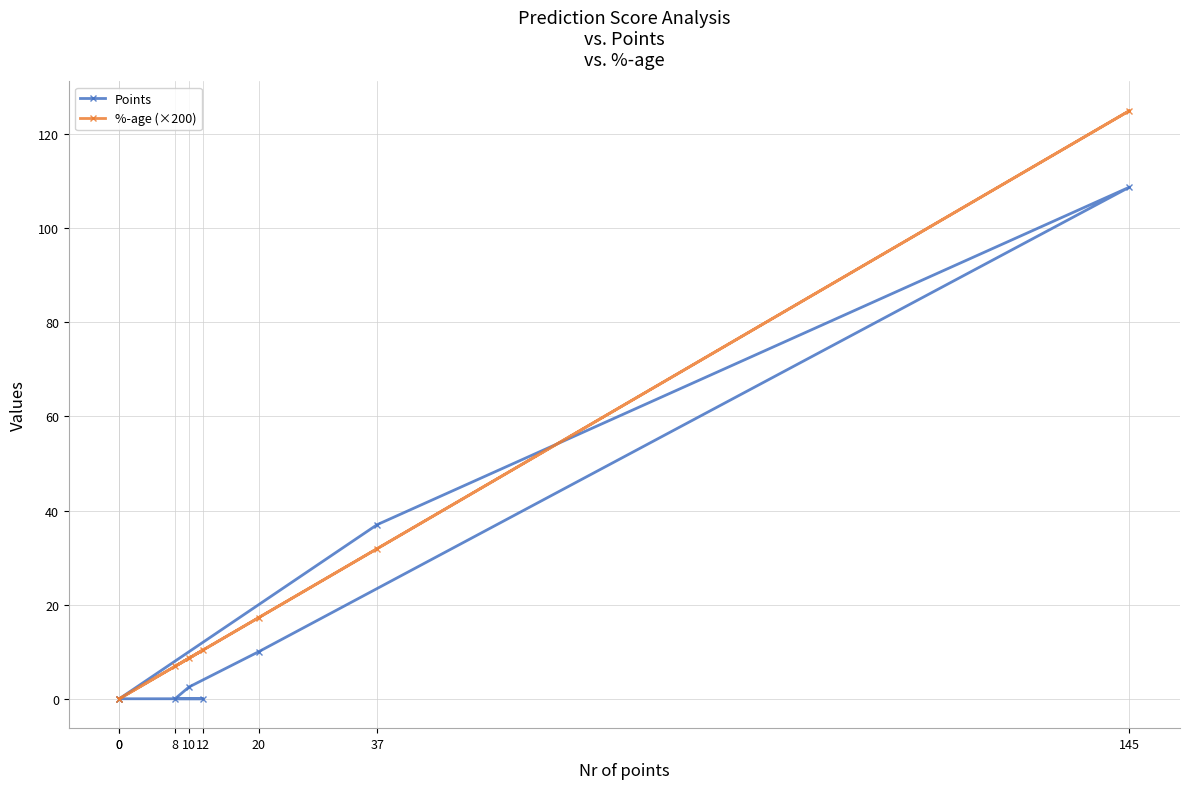

What is the difference between the second highest and minimum values in the Points series?

37.0